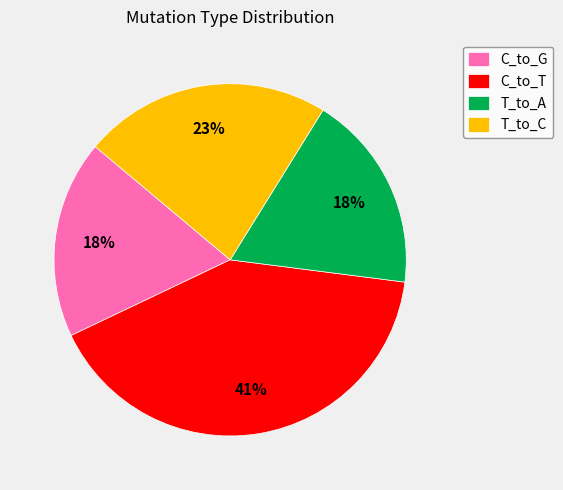

To the nearest percent, what portion does C_to_T represent?

41%